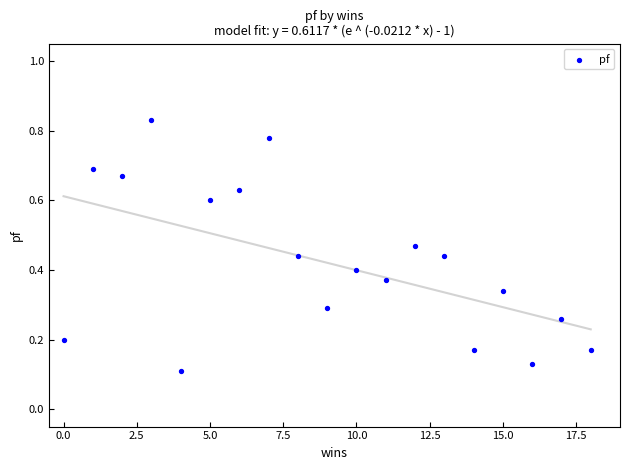

How many data points are displayed?

19